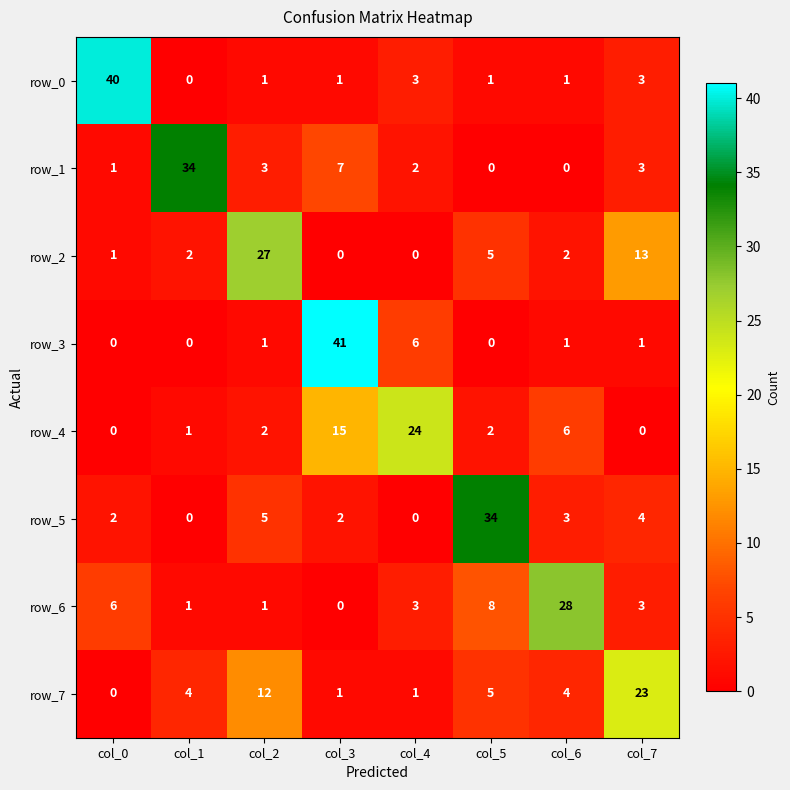

Which series has the largest range (max minus min)?

row_3